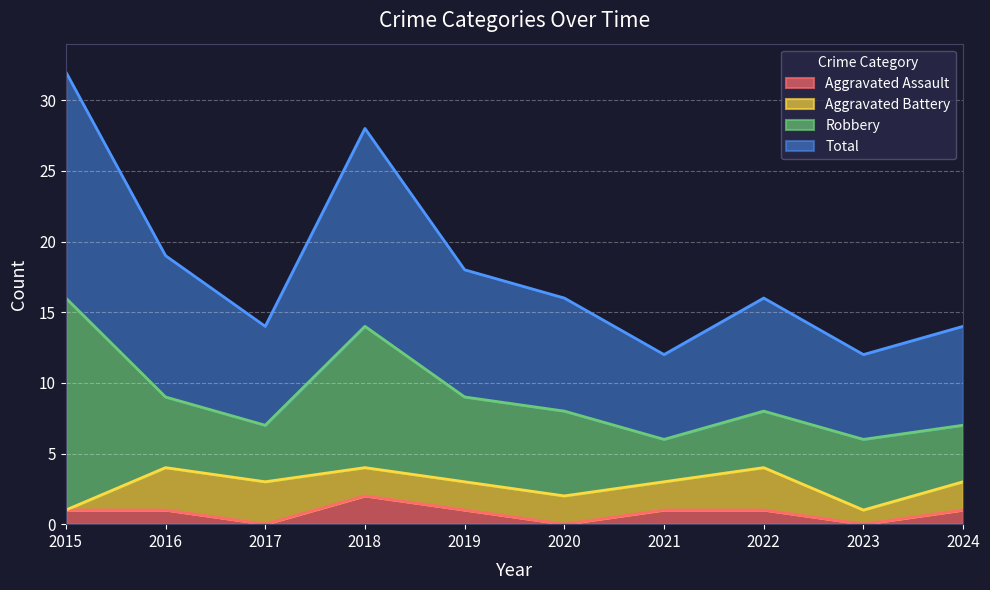

What is the difference between the maximum and second lowest values in the Aggravated Assault series?

2